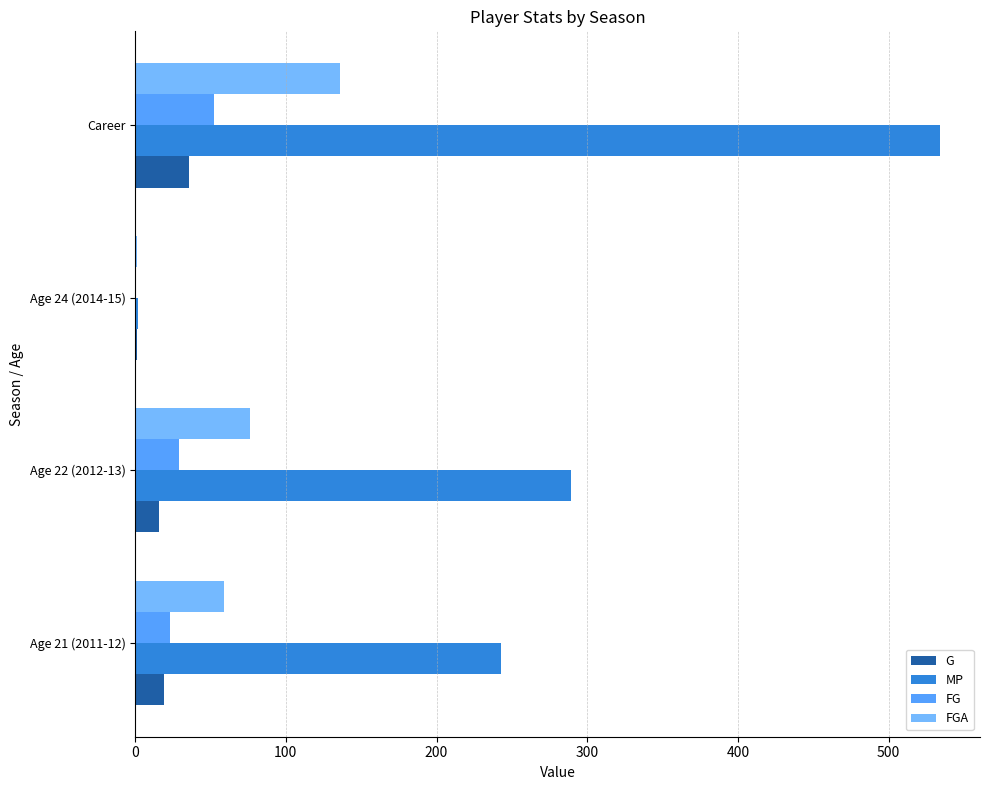

The value of FGA at Career is 136. True or false?

True